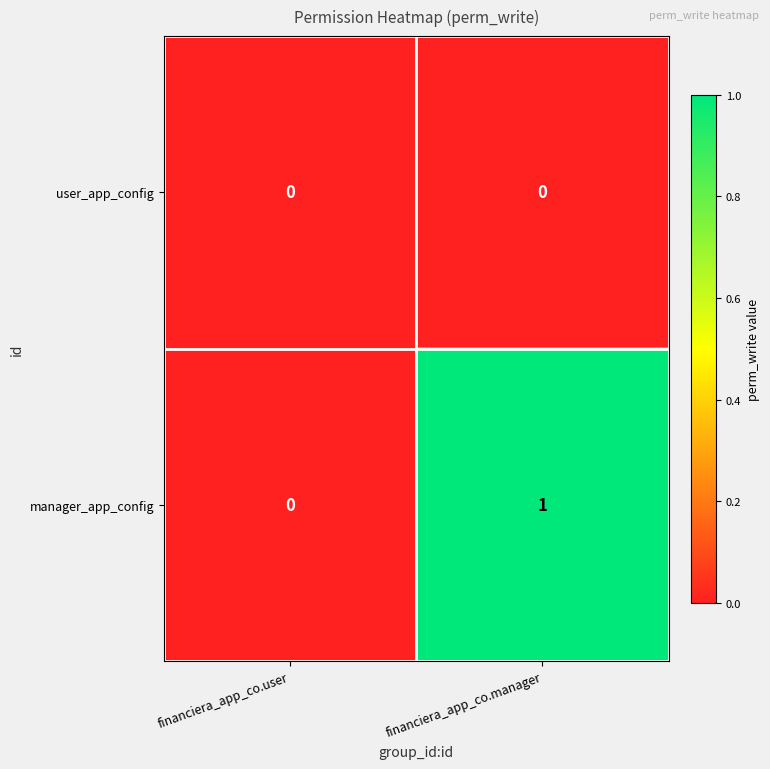

At which label is manager_app_config closest to 0?

financiera_app_co.user